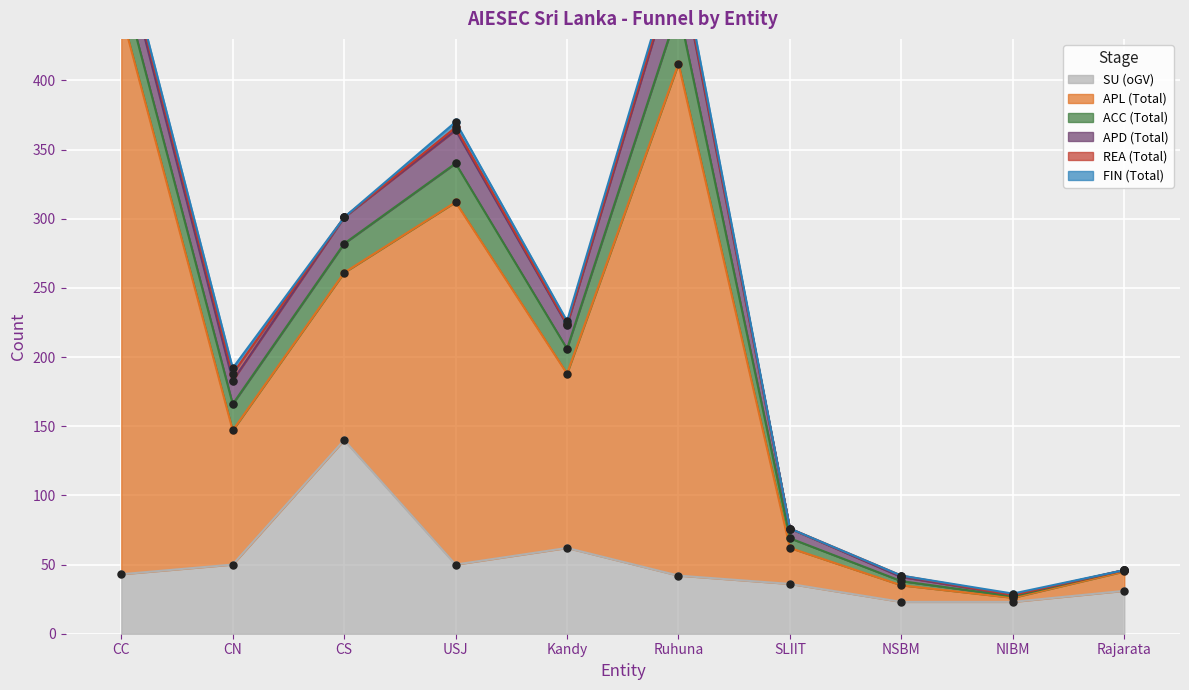

Which series contains the highest Y value?

APL (Total)